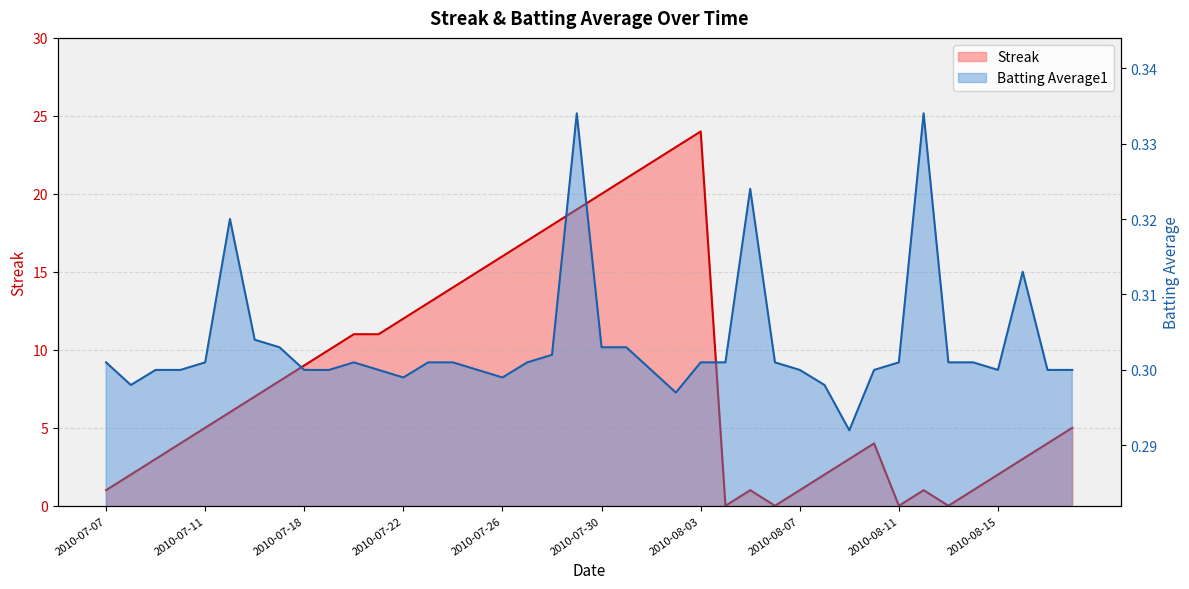

Which series has the widest spread of values?

Streak